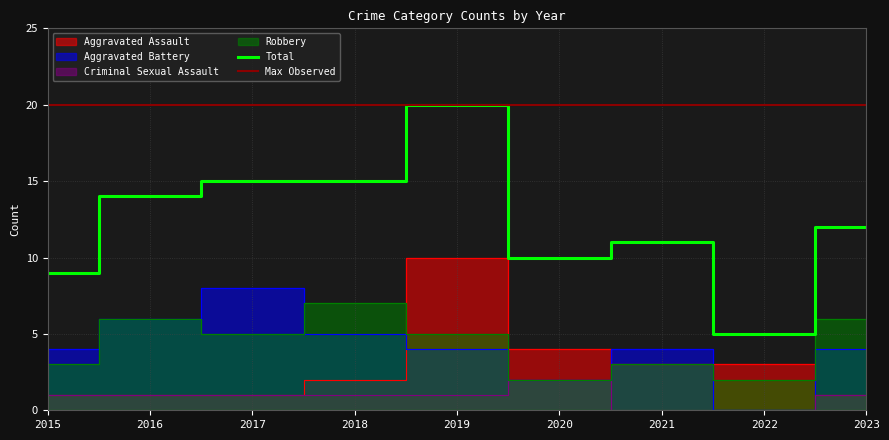

True or false: Criminal Sexual Assault and Robbery intersect in this chart.

False